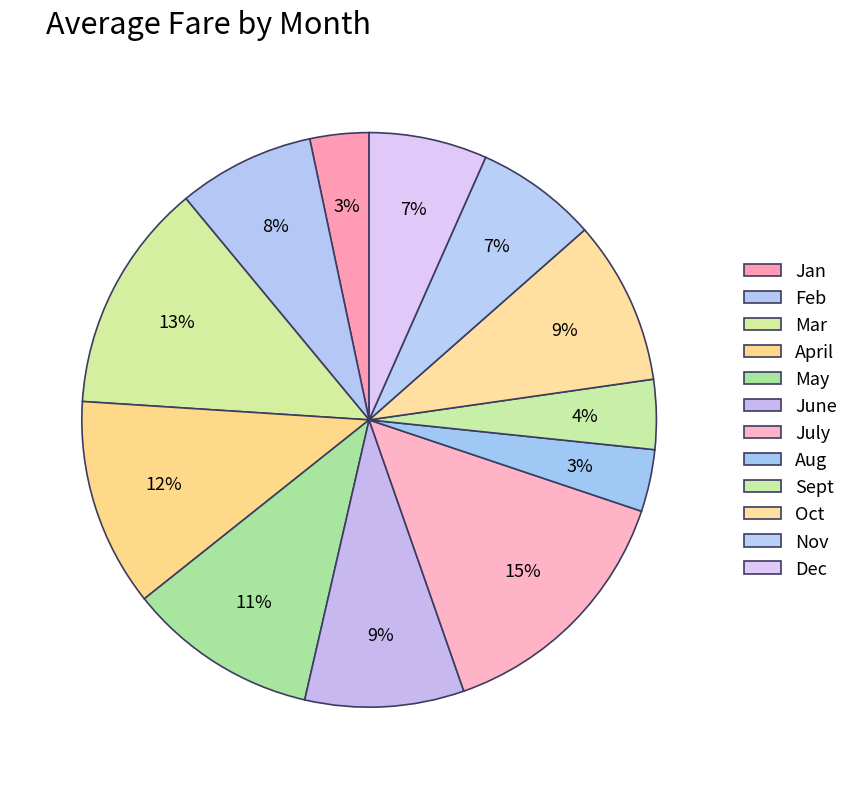

How many segments does this pie chart have?

12